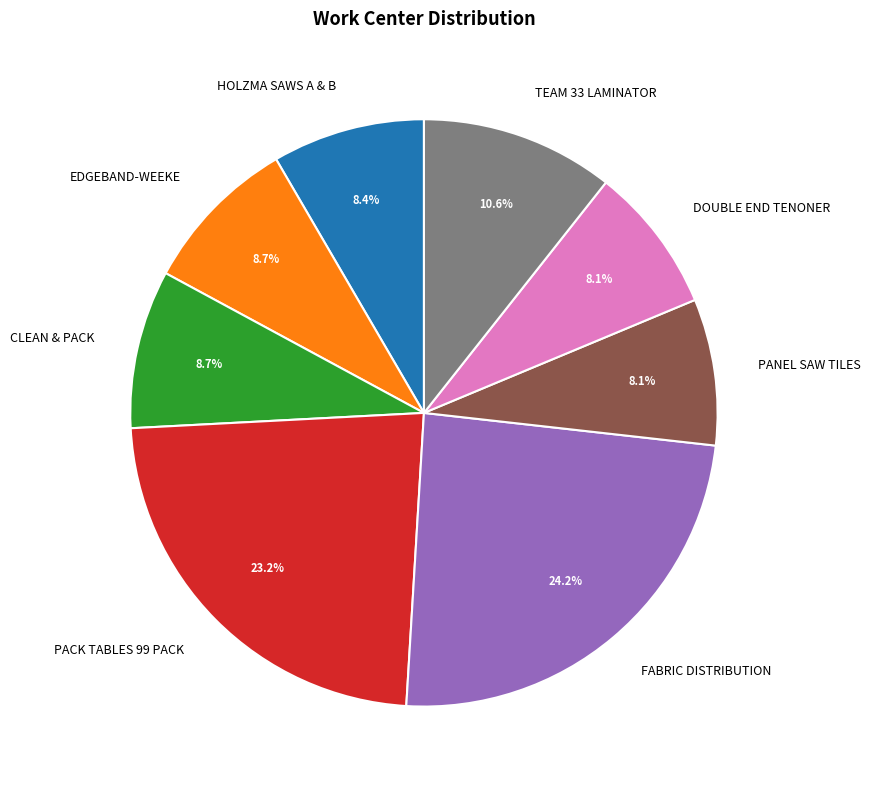

Is there any slice that represents more than half of the pie?

No